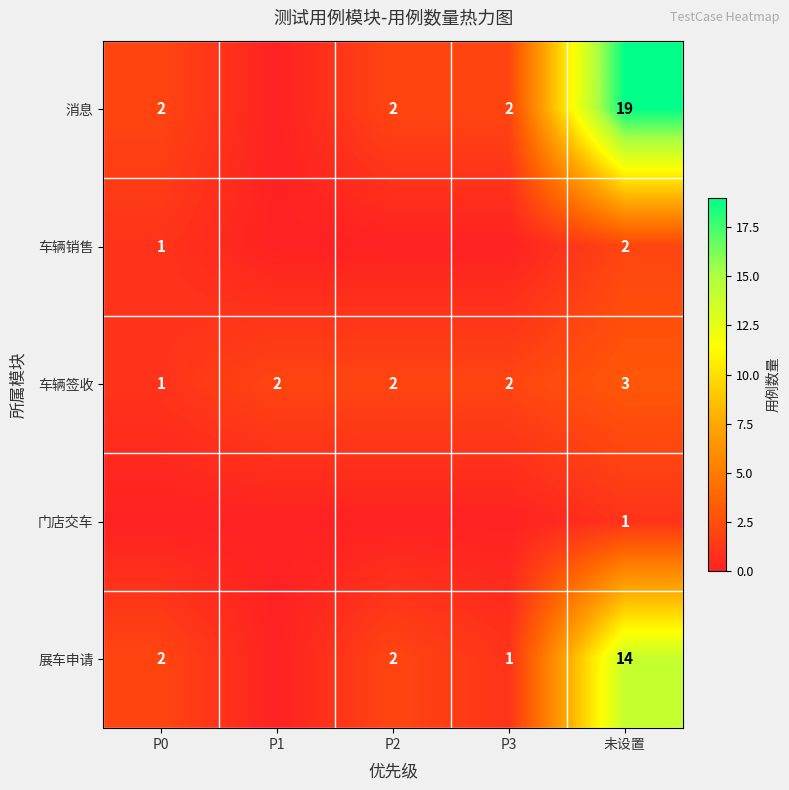

The value of 消息 at P3 is 1. True or false?

False